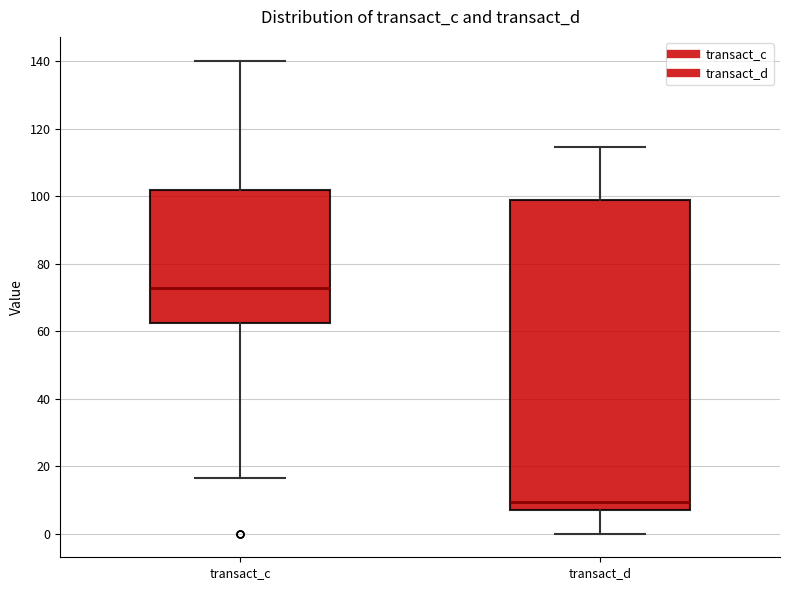

Where is the upper edge of the box for transact_c on the y-axis? The values are not printed on the chart, so give them approximately, as read against the axis.

102